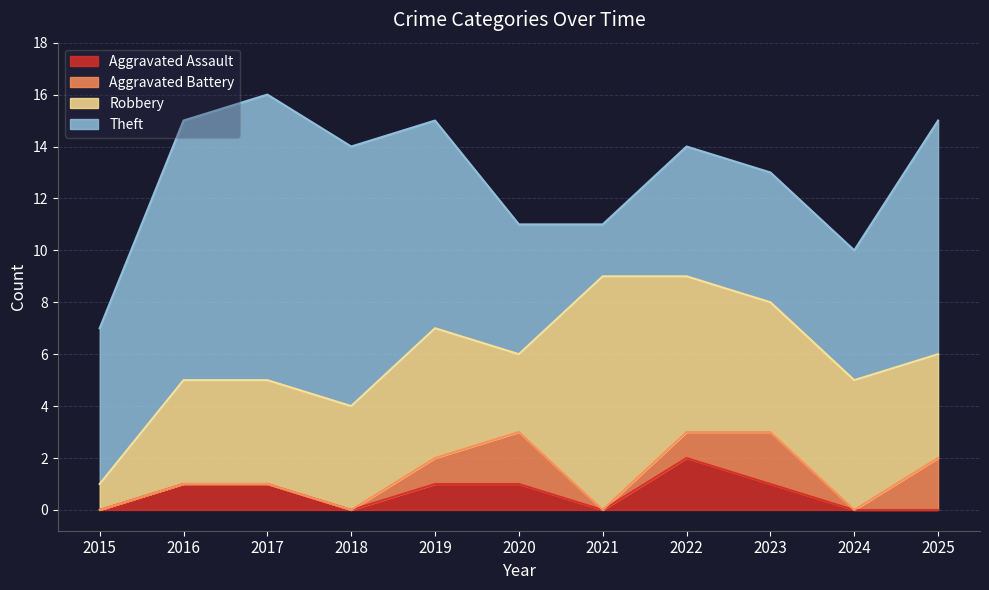

At which category is the sum across all series the highest?

2017